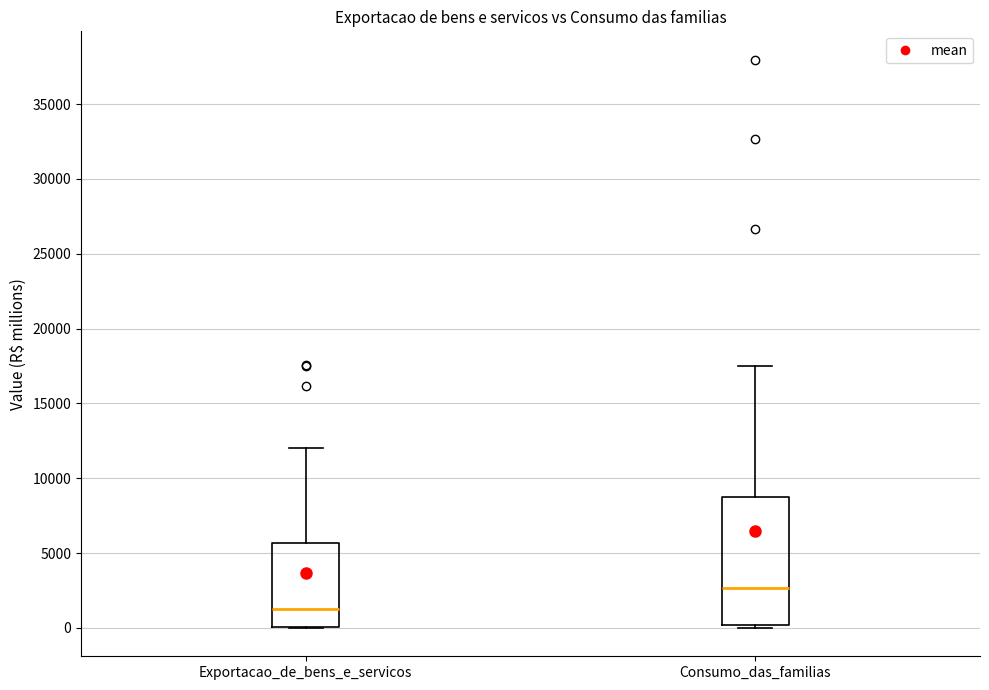

Which box is the tallest, from its lower edge to its upper edge?

Consumo_das_familias